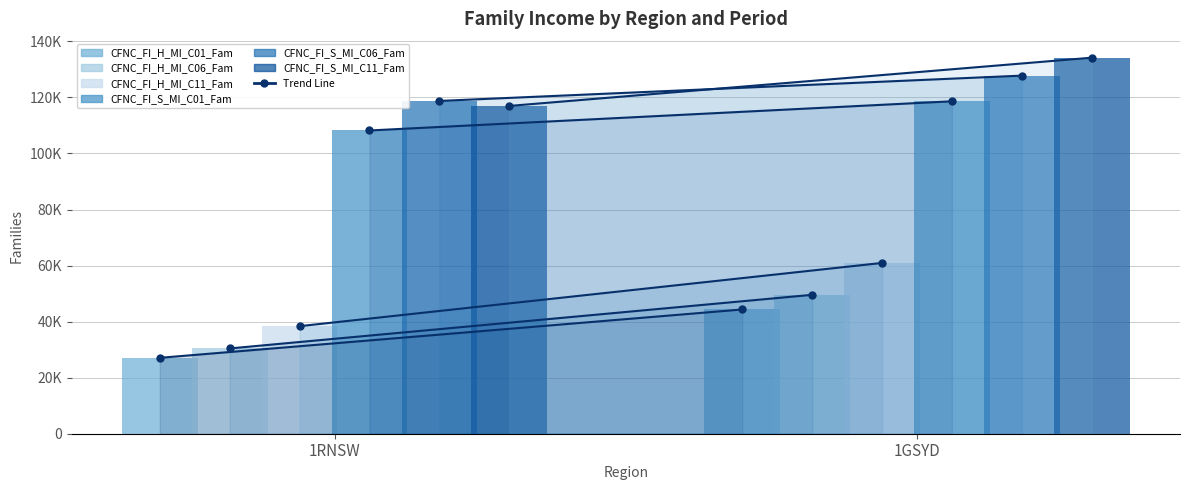

At which category is the sum across all series the highest?

1GSYD